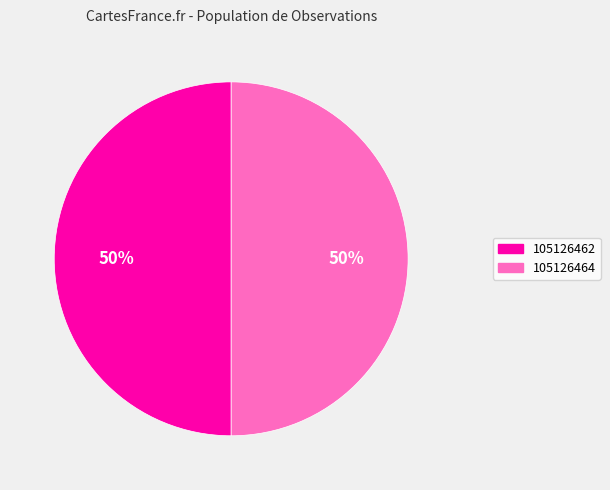

Is it true that 105126464 is 62% of the pie?

False